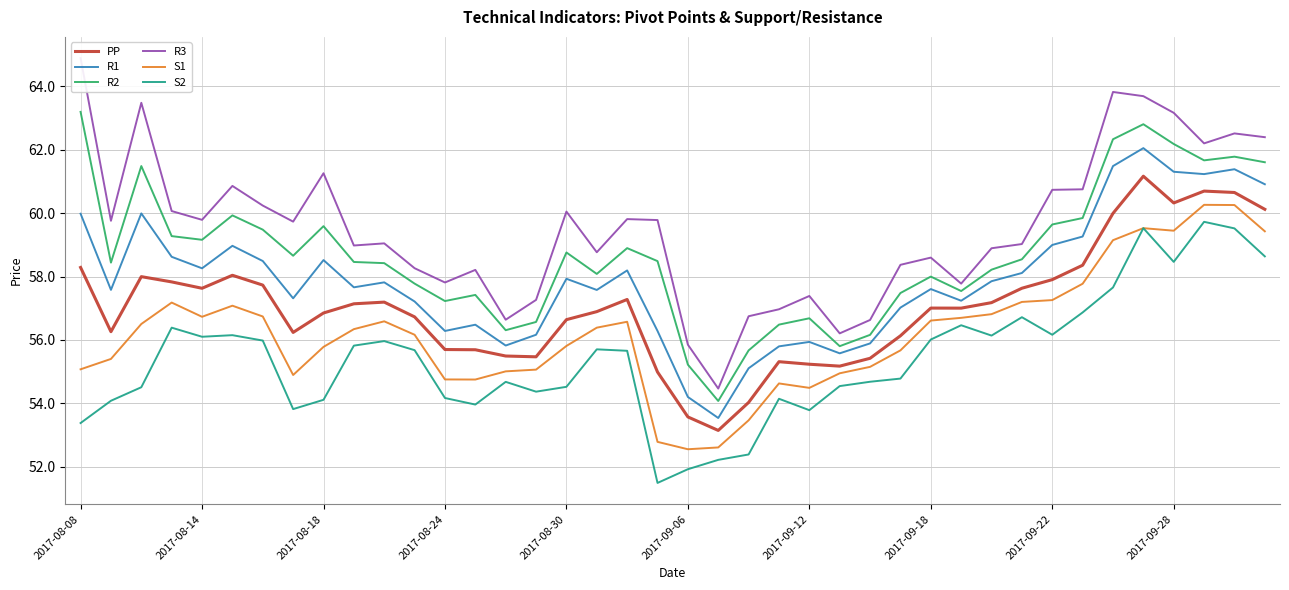

True or false: R2 and S2 cross at least once.

False